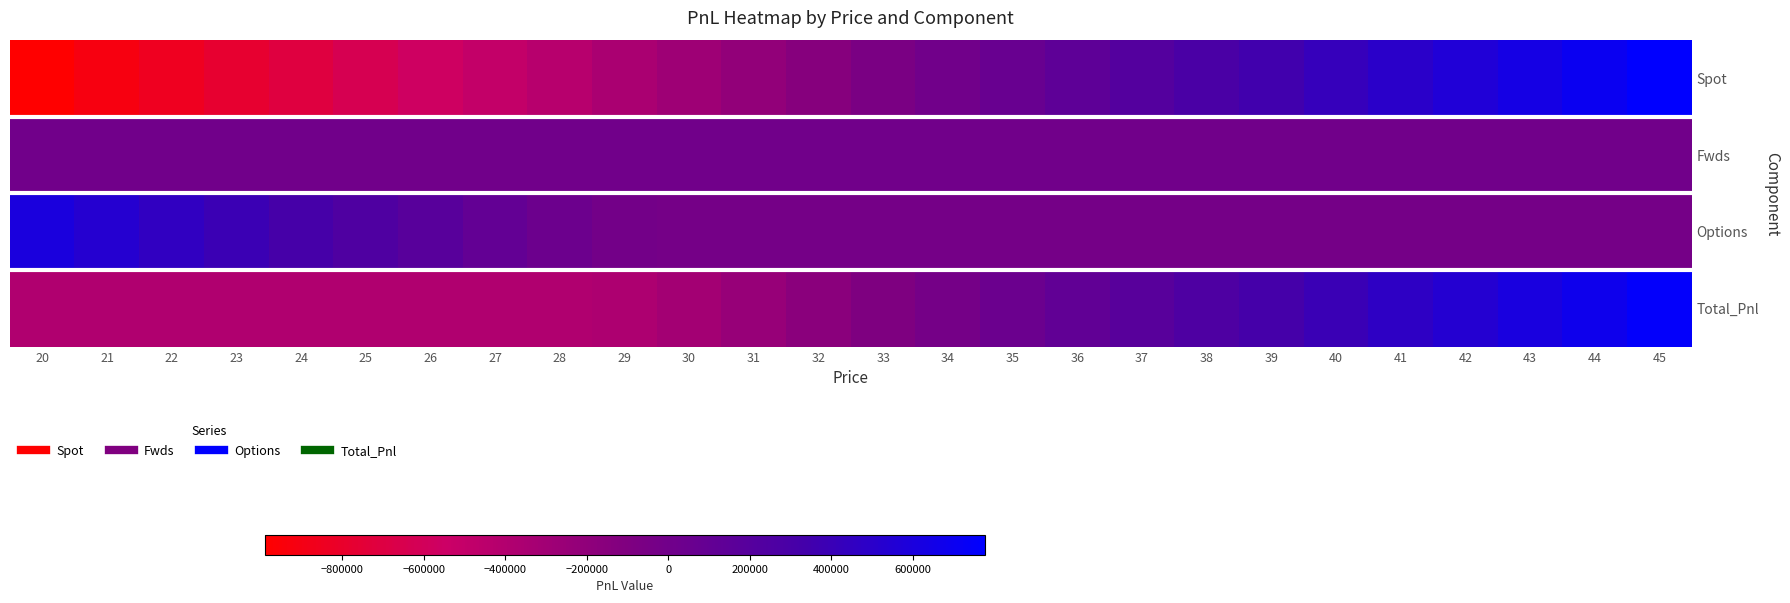

Reading right to left, list all the values displayed in this chart.

Spot: 45=777414.6	44=706740.5	43=636066.5	42=565392.4	41=494718.4	40=424044.3	39=353370.3	38=282696.2	37=212022.2	36=141348.1	35=70674.1	34=0.0	33=-70674.1	32=-141348.1	31=-212022.2	30=-282696.2	29=-353370.3	28=-424044.3	27=-494718.4	26=-565392.4	25=-636066.5	24=-706740.5	23=-777414.6	22=-848088.6	21=-918762.7	20=-989436.7
Fwds: 45=0.0	44=0.0	43=0.0	42=0.0	41=0.0	40=0.0	39=0.0	38=0.0	37=0.0	36=0.0	35=0.0	34=0.0	33=0.0	32=0.0	31=0.0	30=0.0	29=0.0	28=0.0	27=0.0	26=0.0	25=0.0	24=0.0	23=0.0	22=0.0	21=0.0	20=0.0
Options: 45=-26229.1	44=-26229.1	43=-26229.1	42=-26229.1	41=-26229.1	40=-26229.1	39=-26229.1	38=-26229.1	37=-26229.1	36=-26229.1	35=-26229.1	34=-26229.1	33=-26229.1	32=-26229.1	31=-26228.9	30=-26059.1	29=-16096.6	28=36174.0	27=106331.0	26=177004.7	25=247678.7	24=318352.8	23=389026.8	22=459700.9	21=530374.9	20=601049.0
Total_Pnl: 45=751185.5	44=680511.5	43=609837.4	42=539163.4	41=468489.3	40=397815.3	39=327141.2	38=256467.2	37=185793.1	36=115119.0	35=44445.0	34=-26229.1	33=-96903.1	32=-167577.2	31=-238251.1	30=-308755.3	29=-369466.8	28=-387870.4	27=-388387.3	26=-388387.7	25=-388387.7	24=-388387.7	23=-388387.7	22=-388387.7	21=-388387.7	20=-388387.7